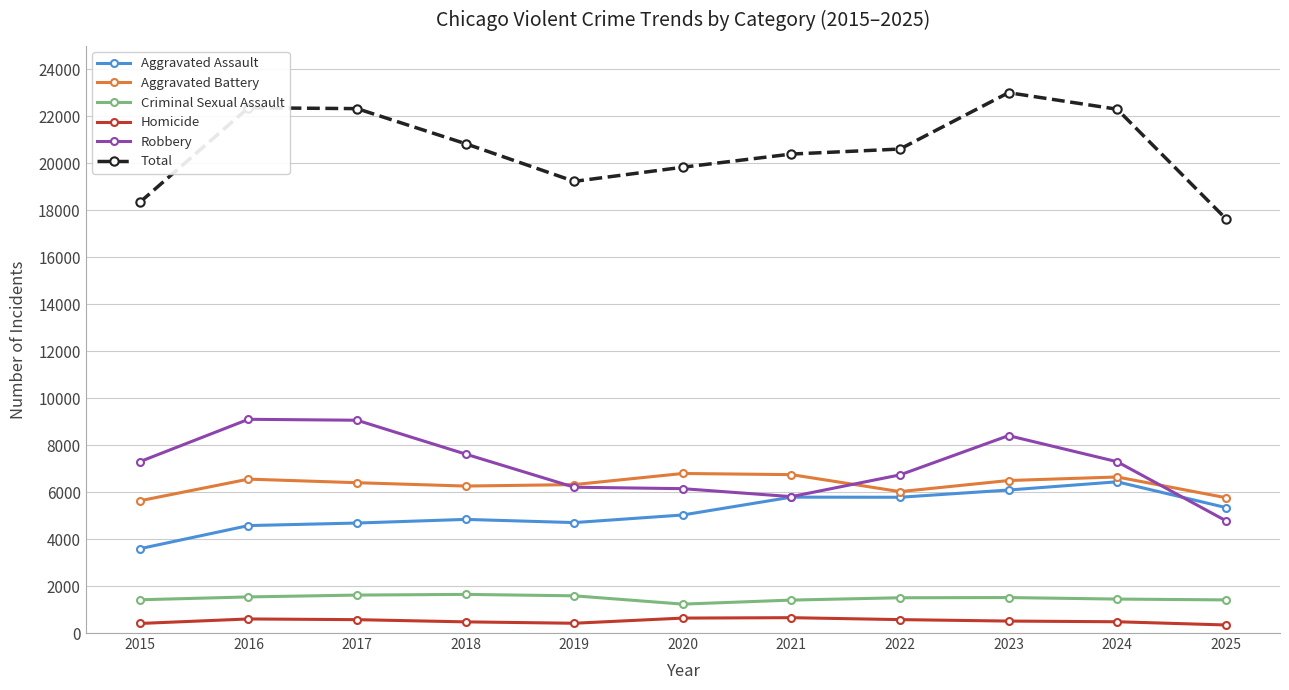

Rank the series at 2017 from highest to lowest value.

Total, Robbery, Aggravated Battery, Aggravated Assault, Criminal Sexual Assault, Homicide